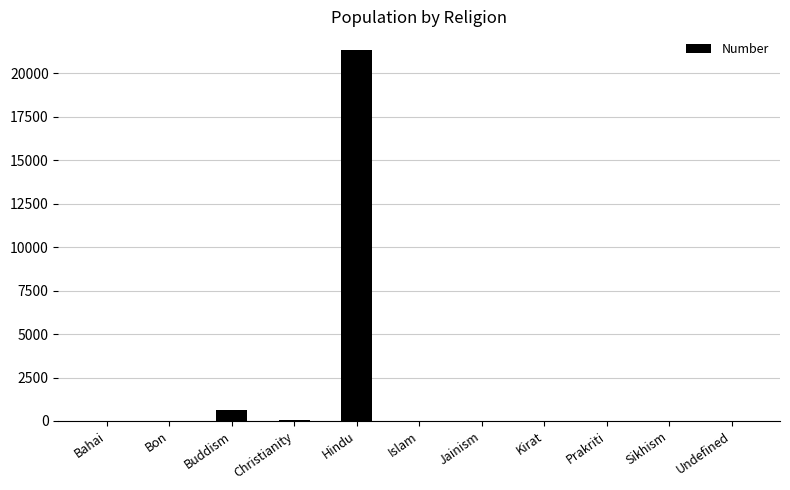

Are the bars horizontal?

No